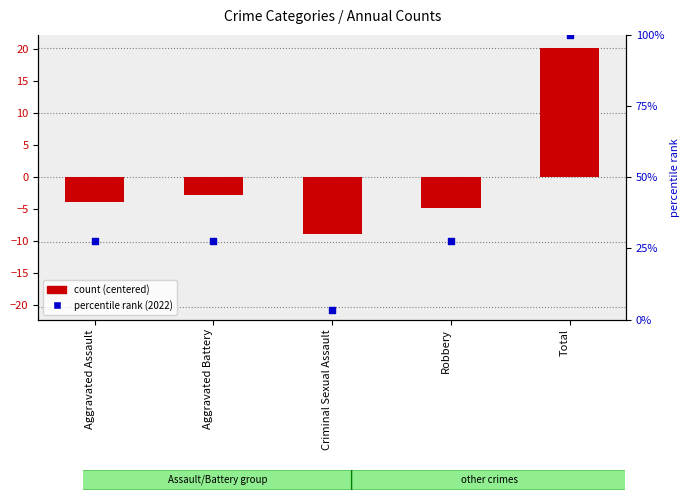

Which series contains the highest Y value?

percentile rank